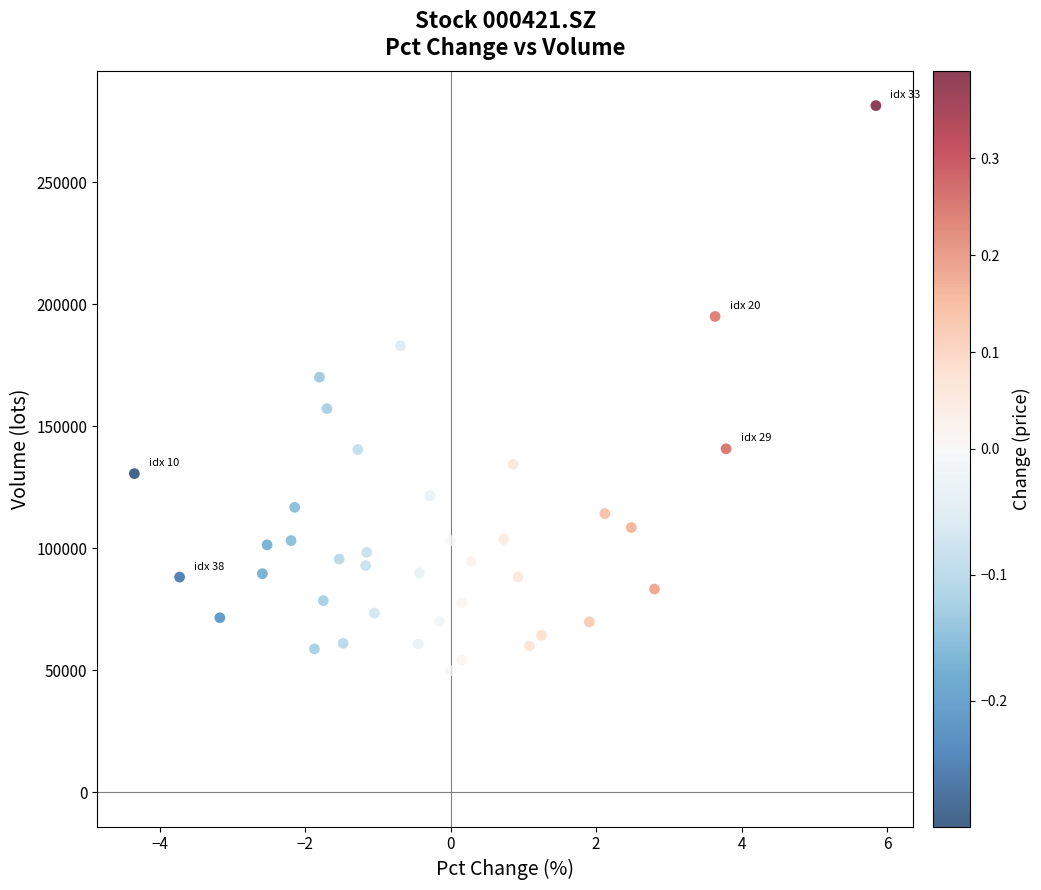

What Y value in the scatter plot is closest to 165626?

170109.2